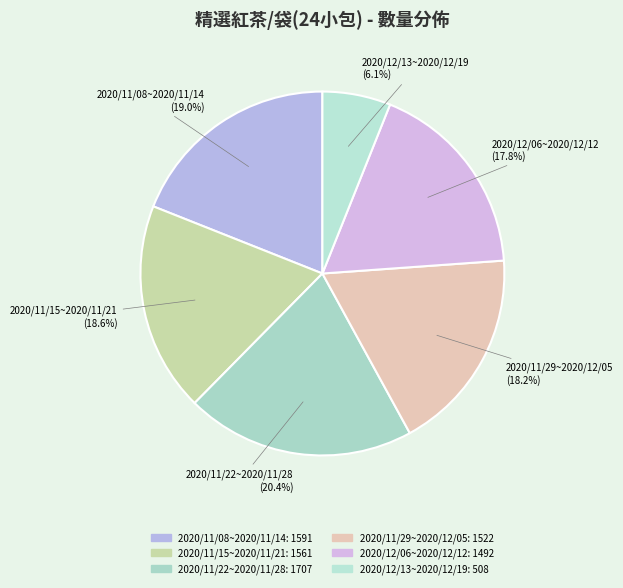

How much of the chart is everything except 2020/11/08~2020/11/14?

81.0%